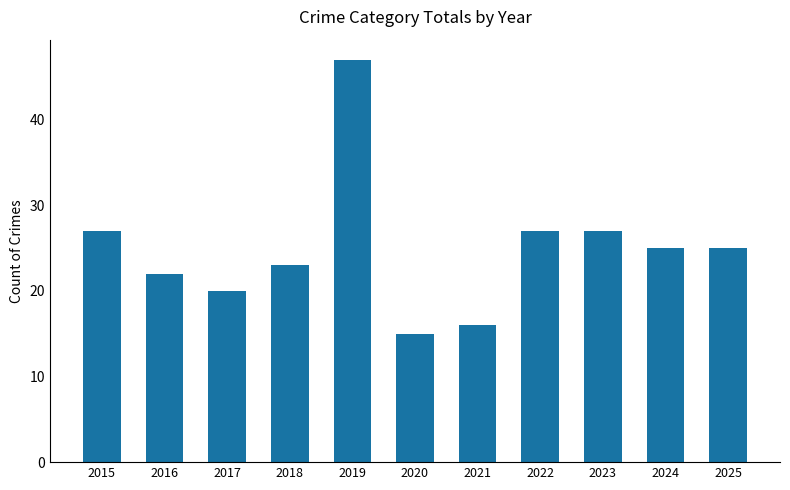

What is the sum of all values?

274